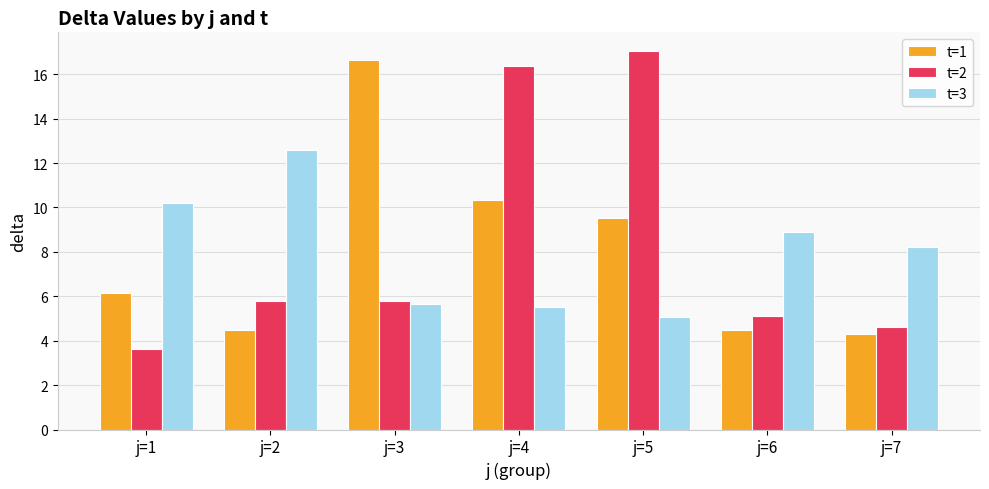

Rank the series by their maximum value, from highest to lowest.

t=2, t=1, t=3